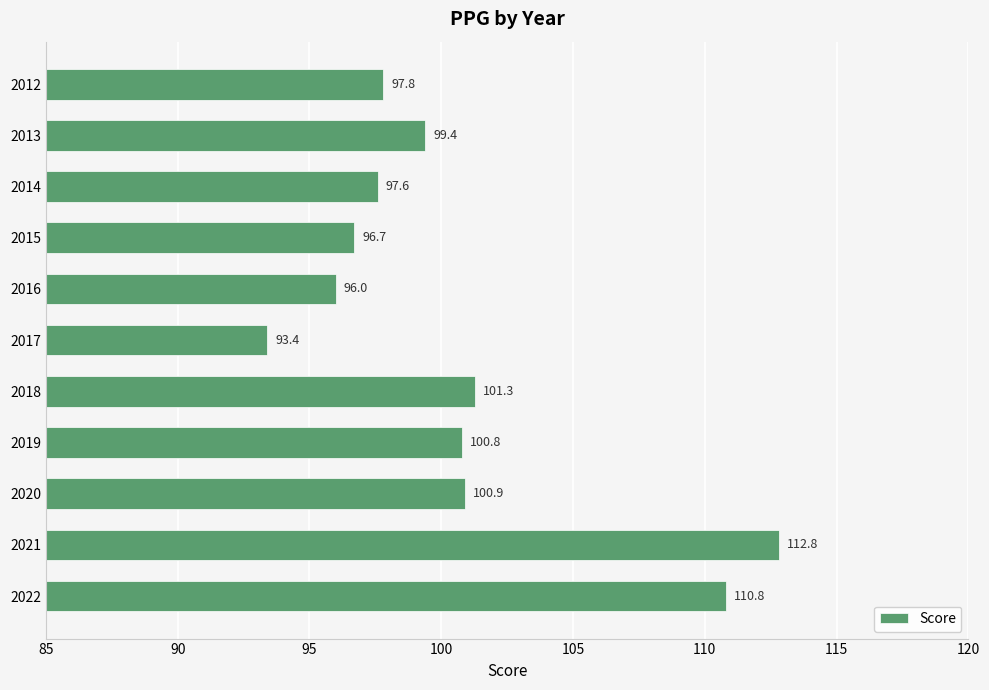

Approximately how many times larger is the value at 2022 compared to 2012?

1.1